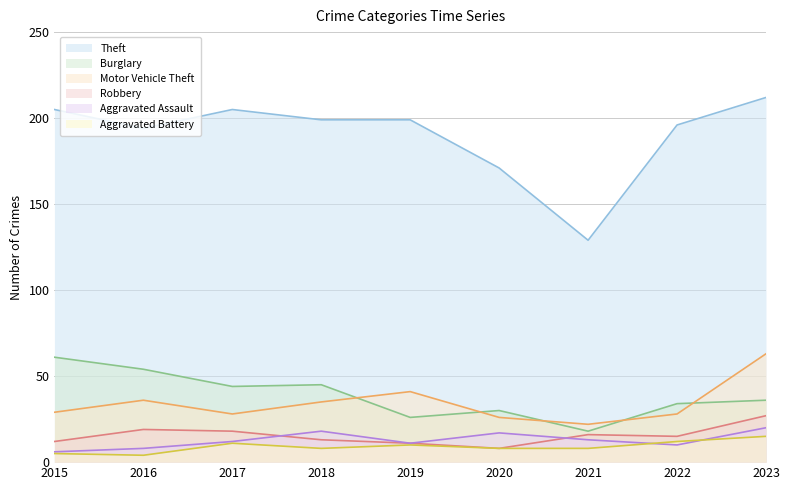

True or false: Robbery and Burglary cross at least once.

False